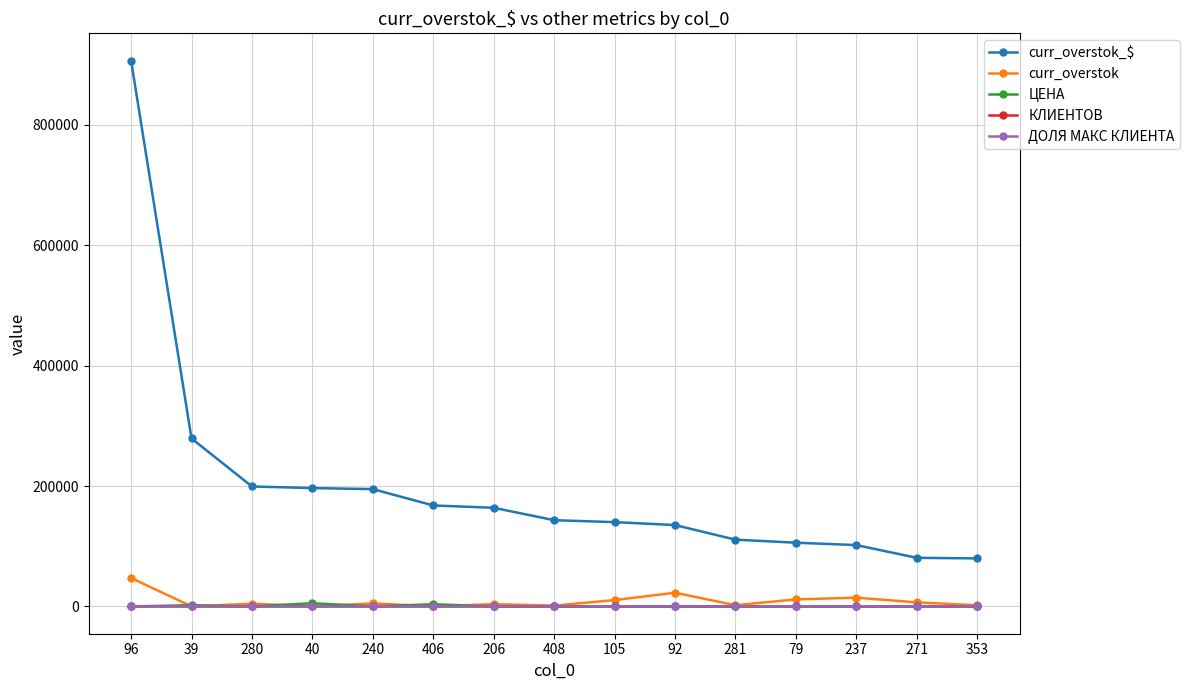

The ЦЕНА series shows 19.2 at 96. True or false?

True